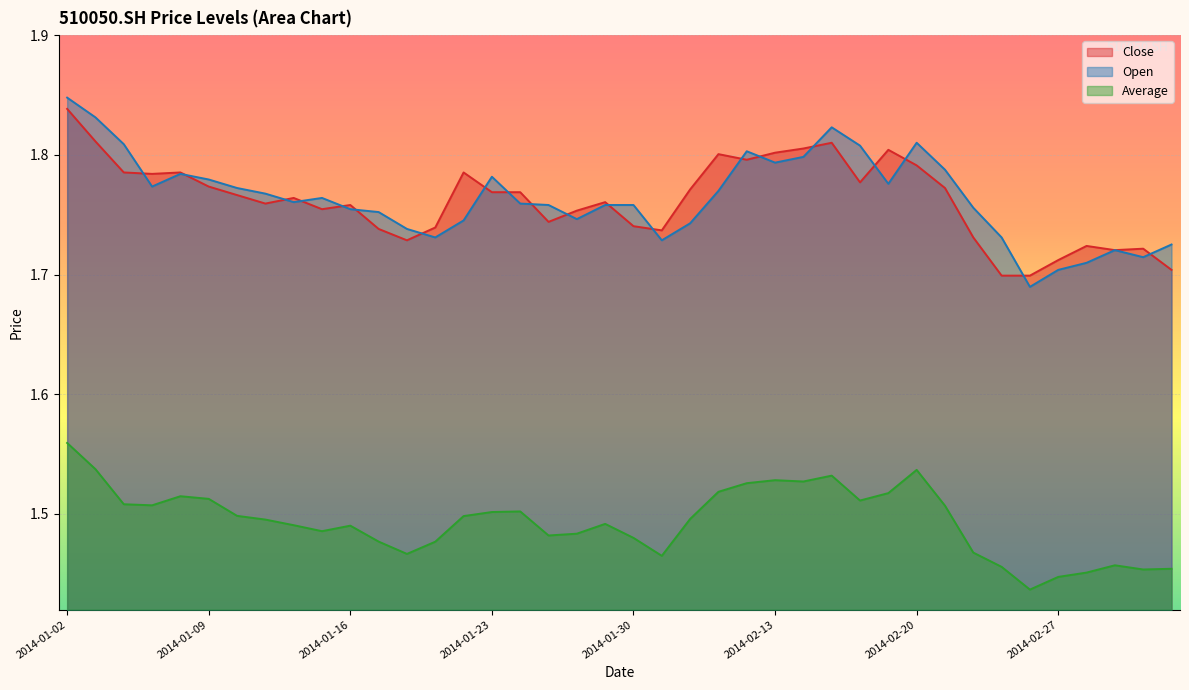

True or false: Close and Average intersect in this chart.

False